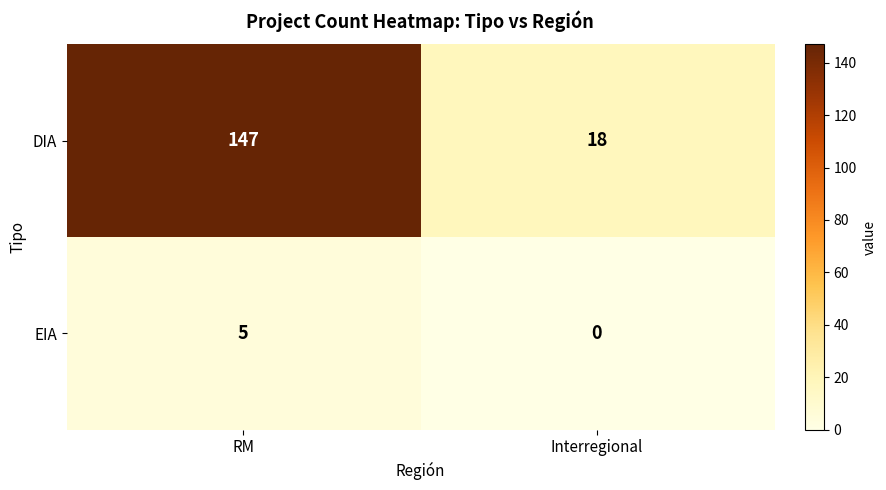

Which series has the largest total across all categories?

DIA